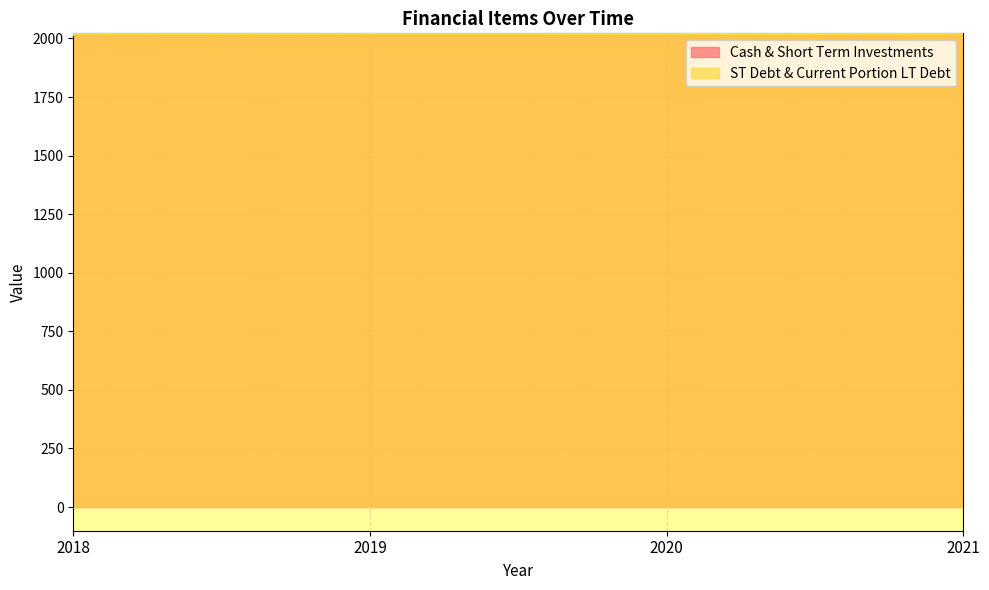

The Cash & Short Term Investments series shows 883 at 2020. True or false?

False